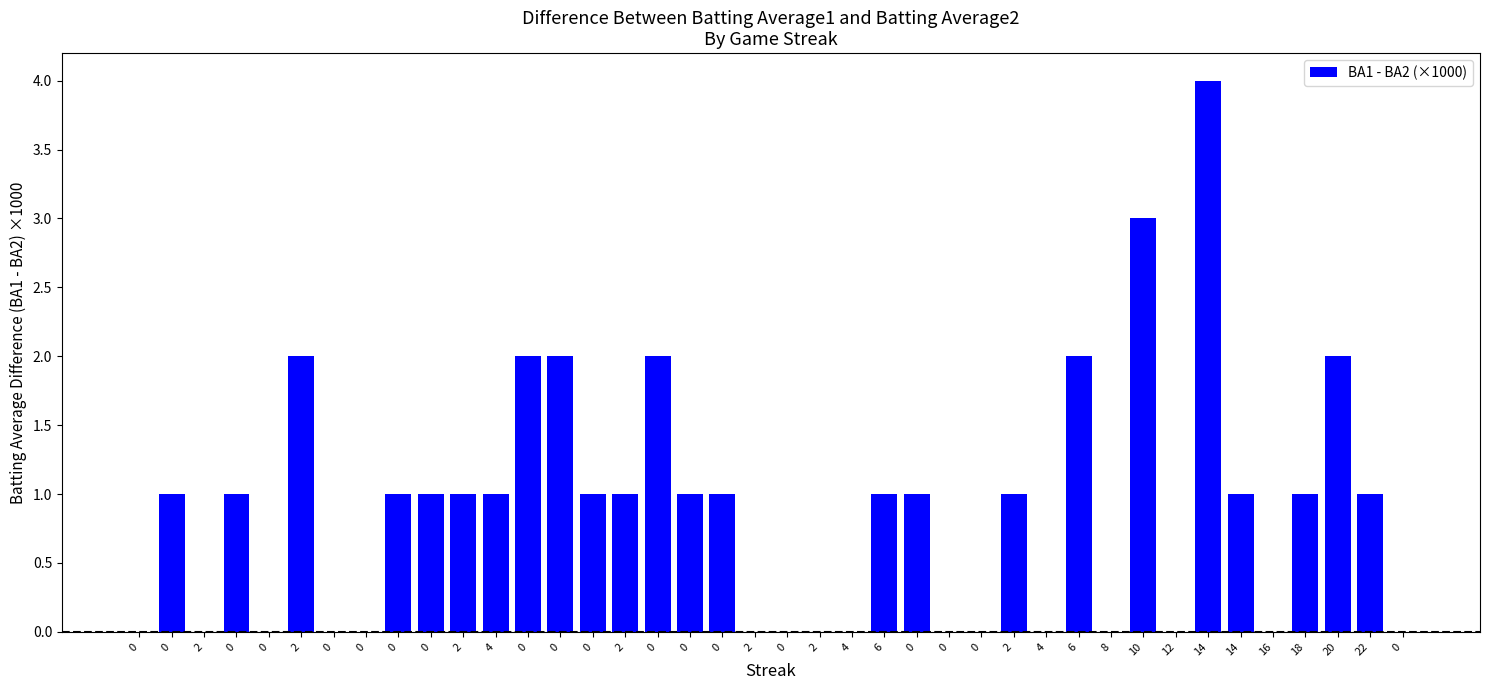

Count the number of categories in the chart.

40